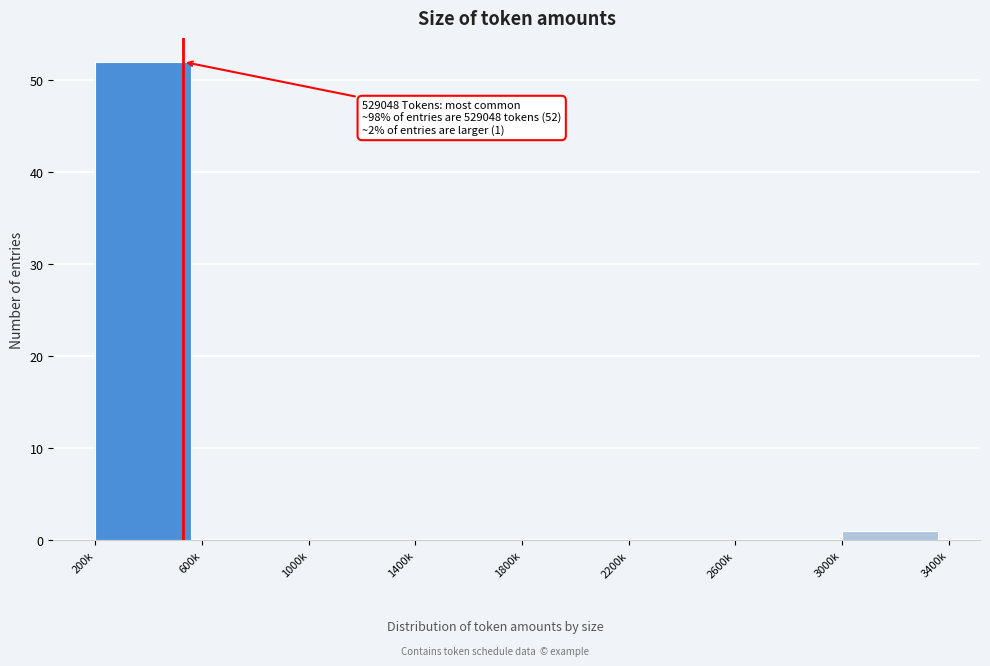

Reading right to left, list all the values displayed in this chart.

3000k=1	2600k=0	2200k=0	1800k=0	1400k=0	1000k=0	600k=0	200k=52